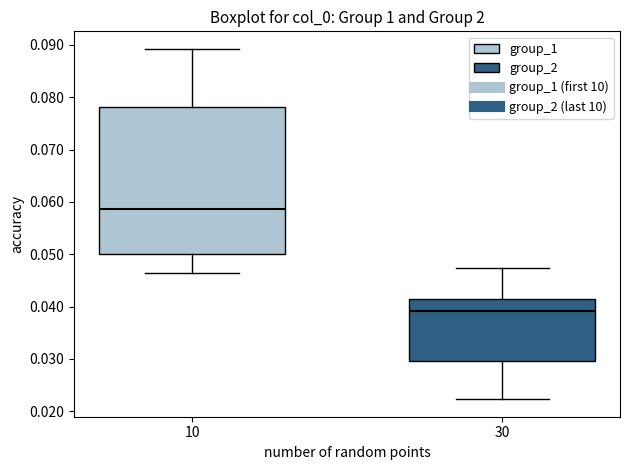

Reading left to right, transcribe this box plot: for each box, give where its median line is, the range the box spans, and where its two whiskers end, as read against the y-axis. The values are not printed on the chart, so give them approximately, as read against the axis.

10: median 0.059, box 0.050 to 0.078, whiskers 0.046 to 0.089
30: median 0.039, box 0.030 to 0.041, whiskers 0.022 to 0.047